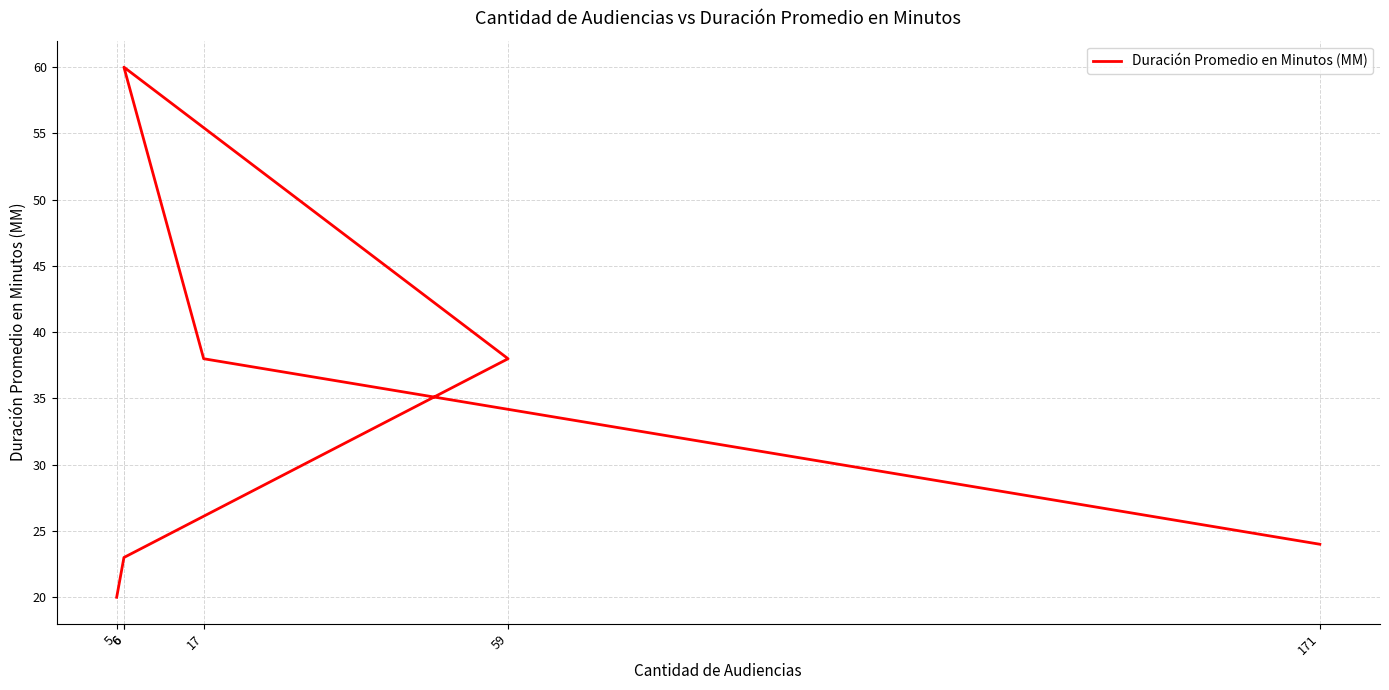

True or false: there are more than 2 points higher than both neighbors.

False